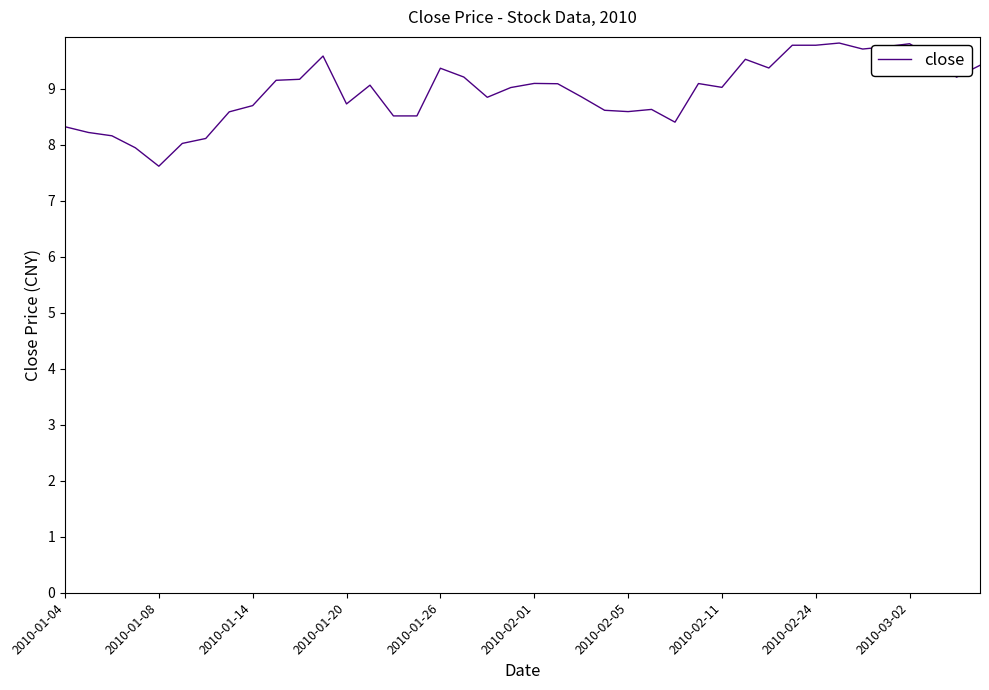

What is the smallest value displayed?

7.6